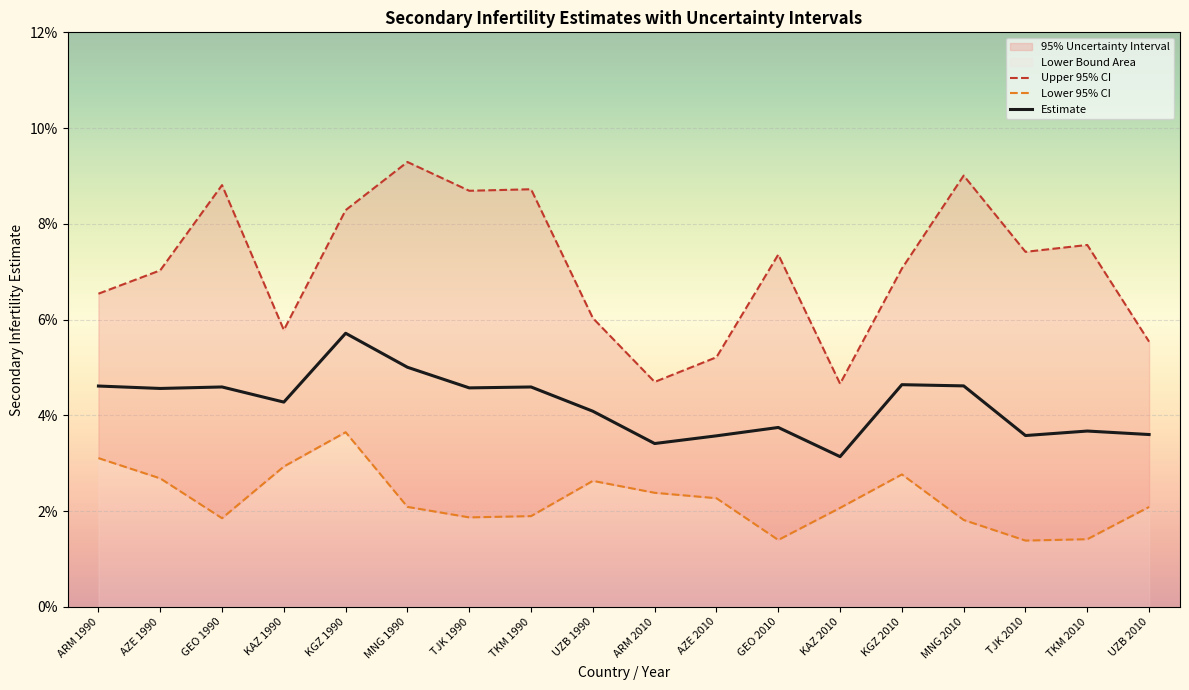

Rank the categories by Upper 95% CI value from lowest to highest.

KAZ 2010, ARM 2010, AZE 2010, UZB 2010, KAZ 1990, UZB 1990, ARM 1990, AZE 1990, KGZ 2010, GEO 2010, TJK 2010, TKM 2010, KGZ 1990, TJK 1990, TKM 1990, GEO 1990, MNG 2010, MNG 1990